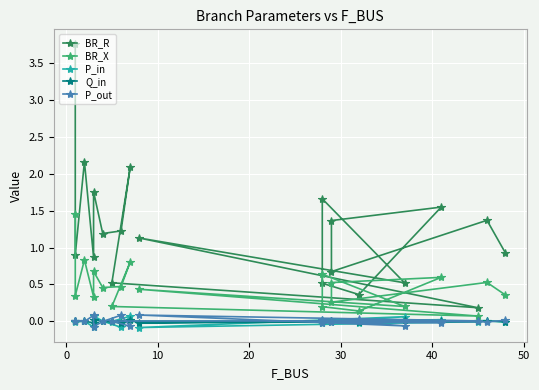

True or false: Q_in has more than 1 interior local peaks.

True